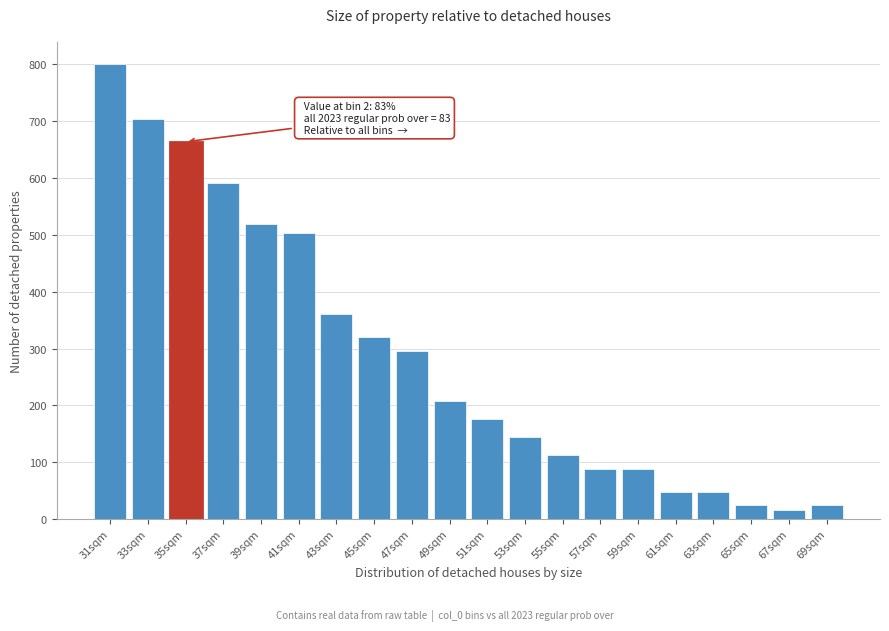

Reading right to left, what are all the values shown in this chart?

69sqm=24	67sqm=16	65sqm=24	63sqm=48	61sqm=48	59sqm=88	57sqm=88	55sqm=112	53sqm=144	51sqm=176	49sqm=208	47sqm=296	45sqm=320	43sqm=360	41sqm=504	39sqm=520	37sqm=592	35sqm=664	33sqm=704	31sqm=800